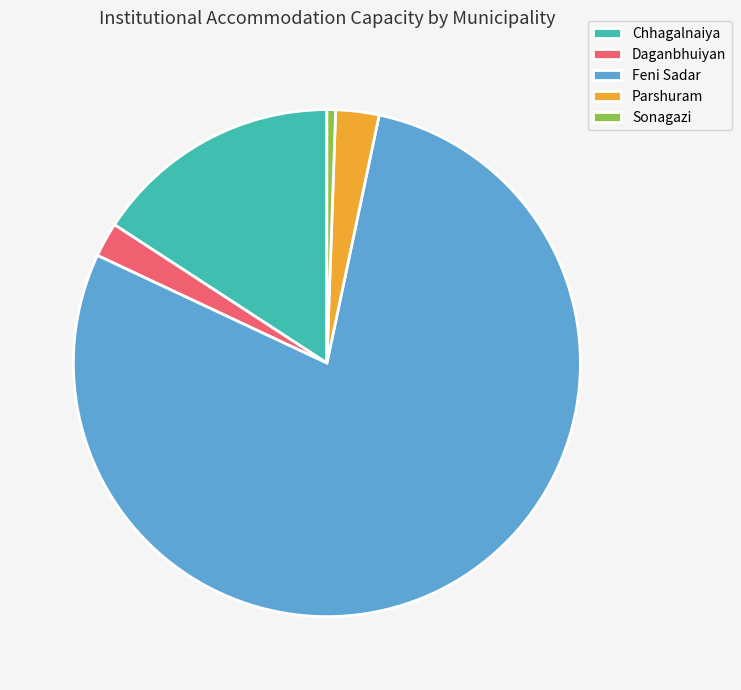

Between Chhagalnaiya and Feni Sadar, which is larger?

Feni Sadar